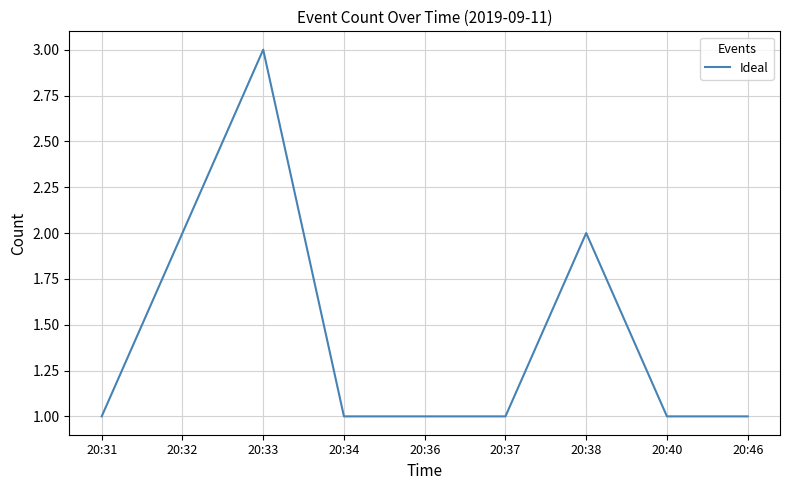

The value at 20:38 is 1. True or false?

False